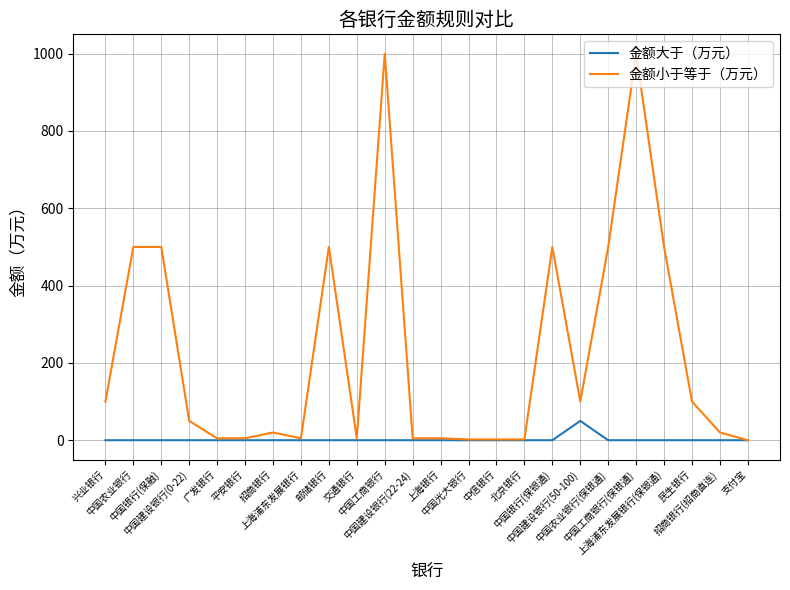

What is the maximum value for 金额小于等于（万元）?

1000